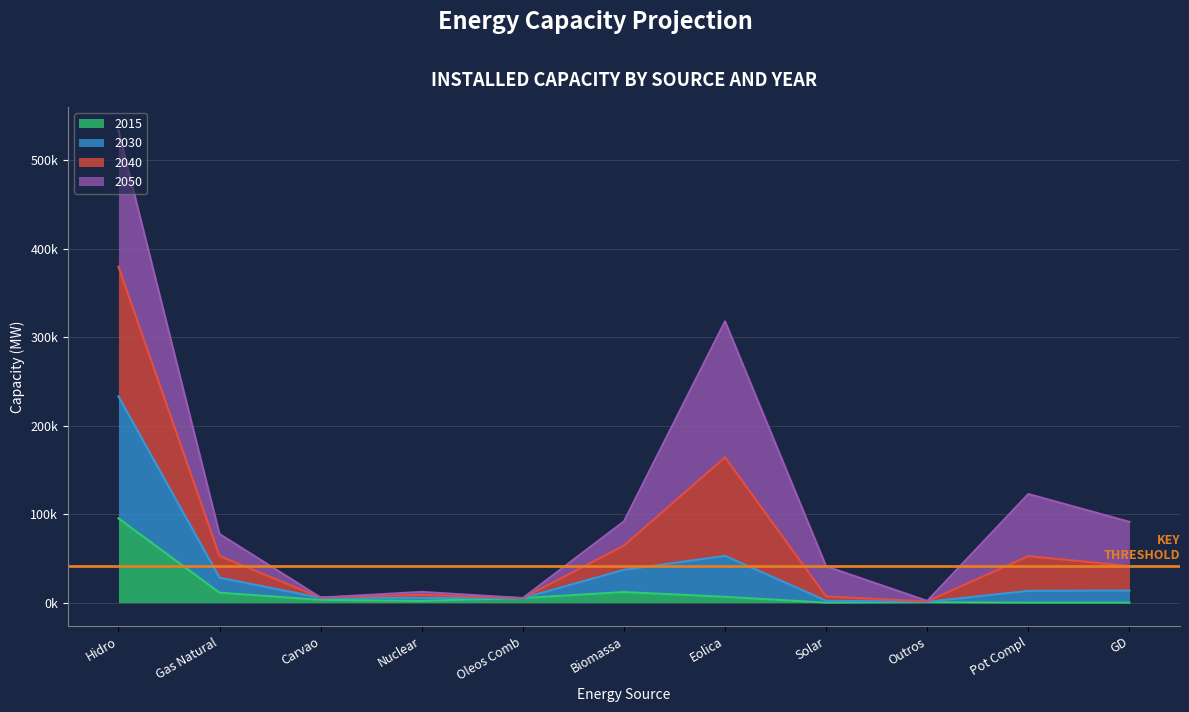

How many interior local peaks does the 2030 series have?

3